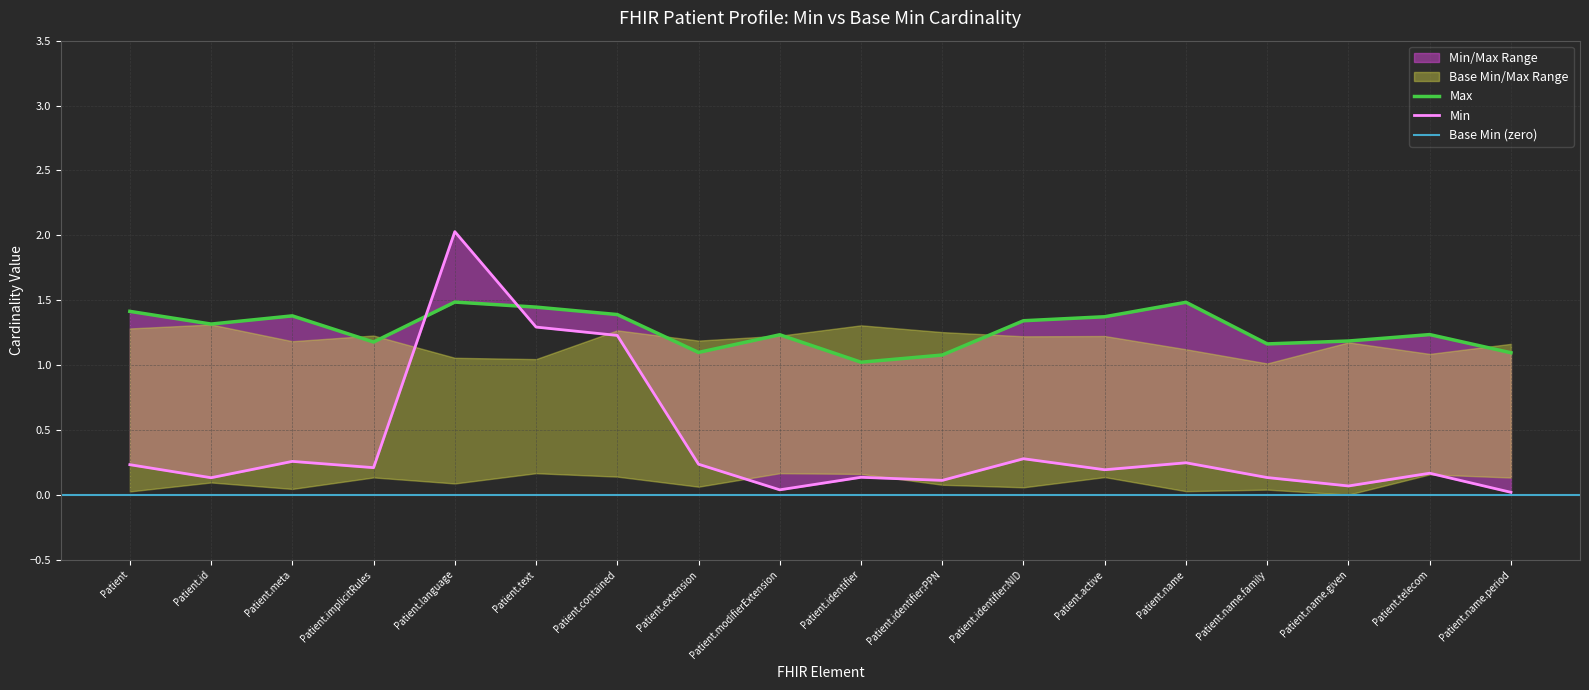

Which has a higher value, Patient.identifier:NID or Patient.implicitRules?

Patient.identifier:NID